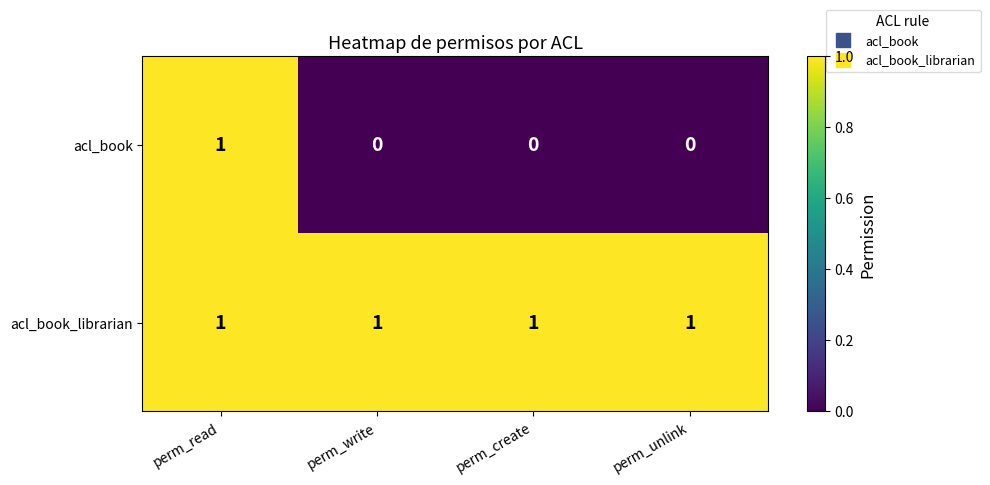

Which series has the largest total across all categories?

acl_book_librarian